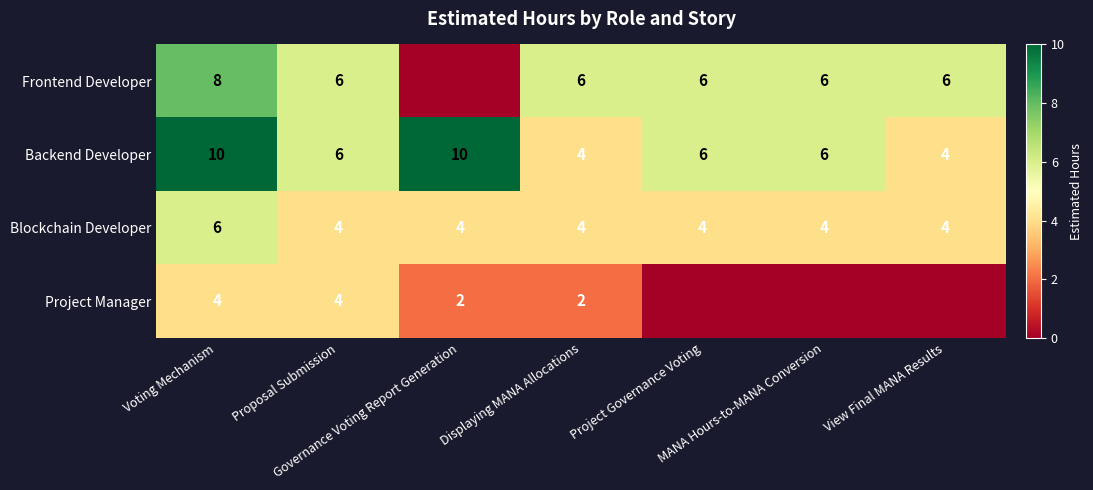

How many values in the Blockchain Developer series exceed 4?

1